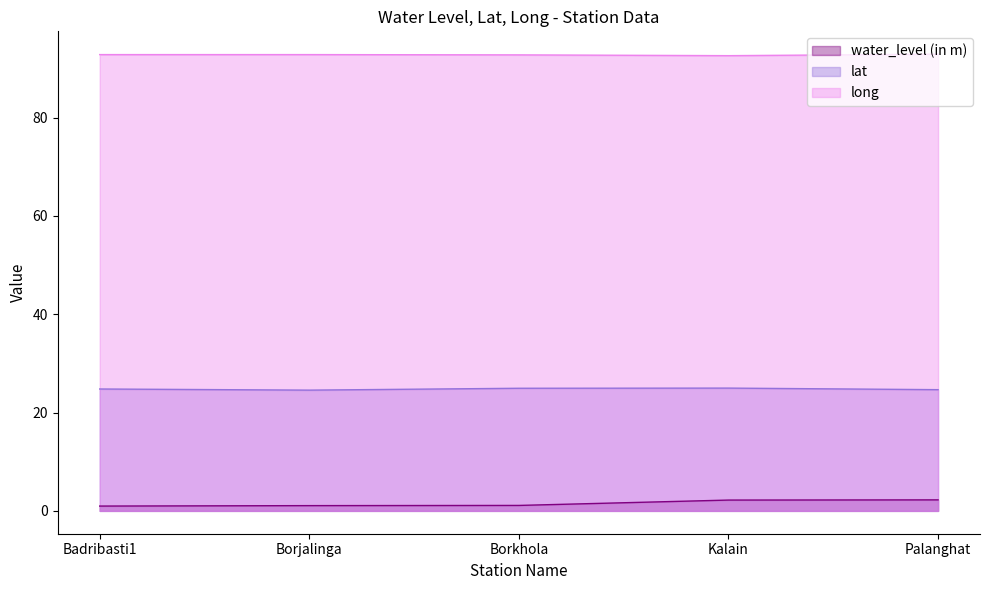

At which category is the sum across all series the highest?

Palanghat